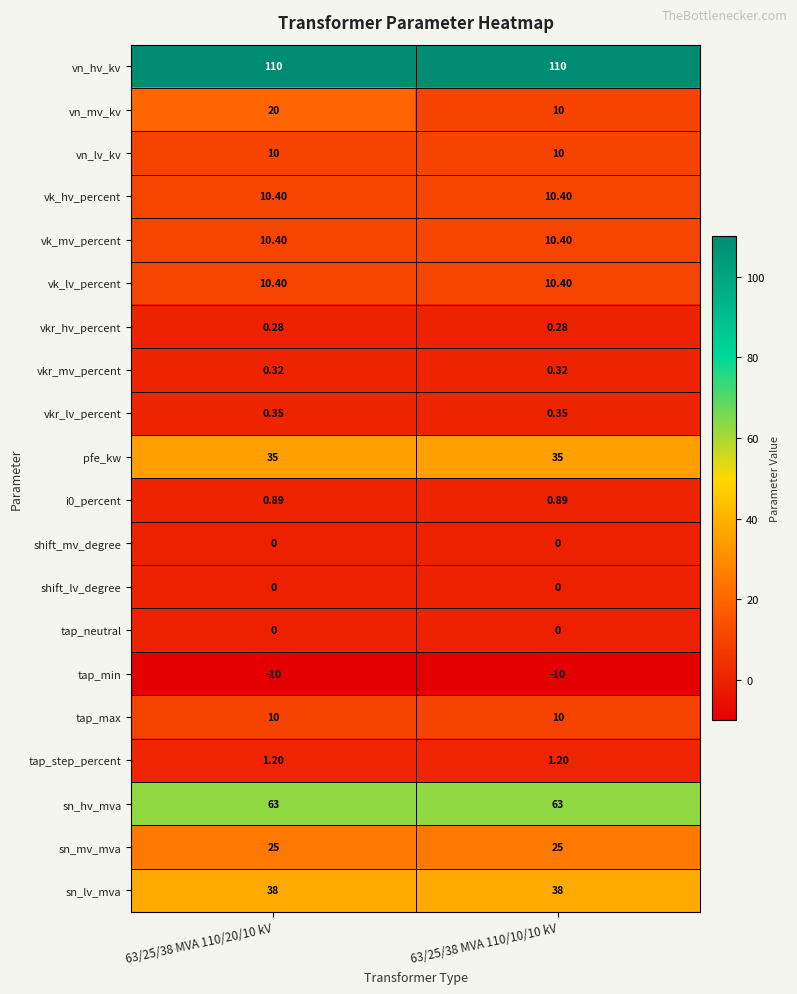

At how many categories does at least one series exceed 4?

2